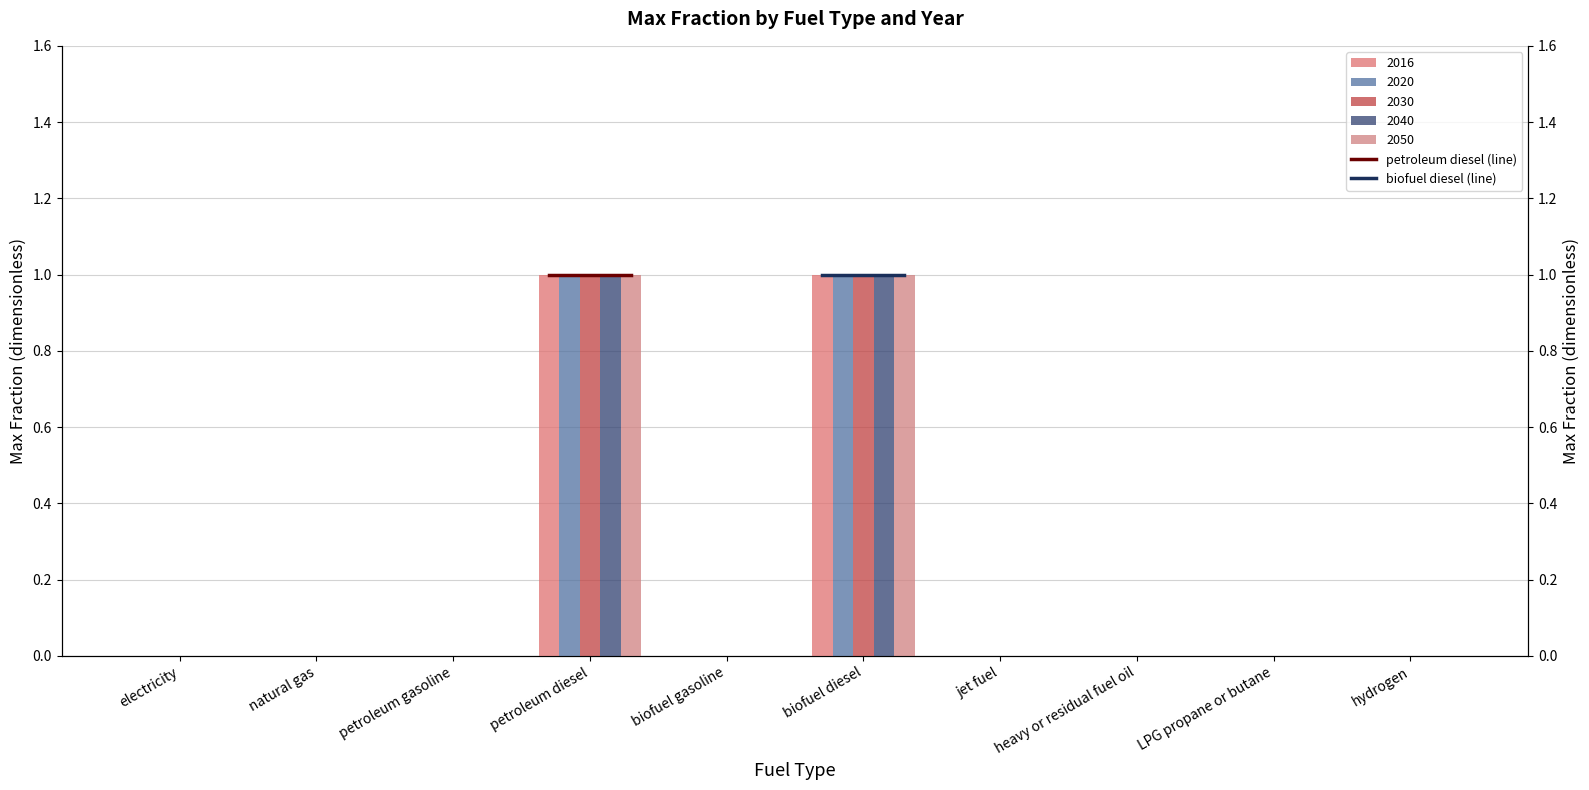

The value of 2016 at biofuel gasoline is 0. True or false?

True